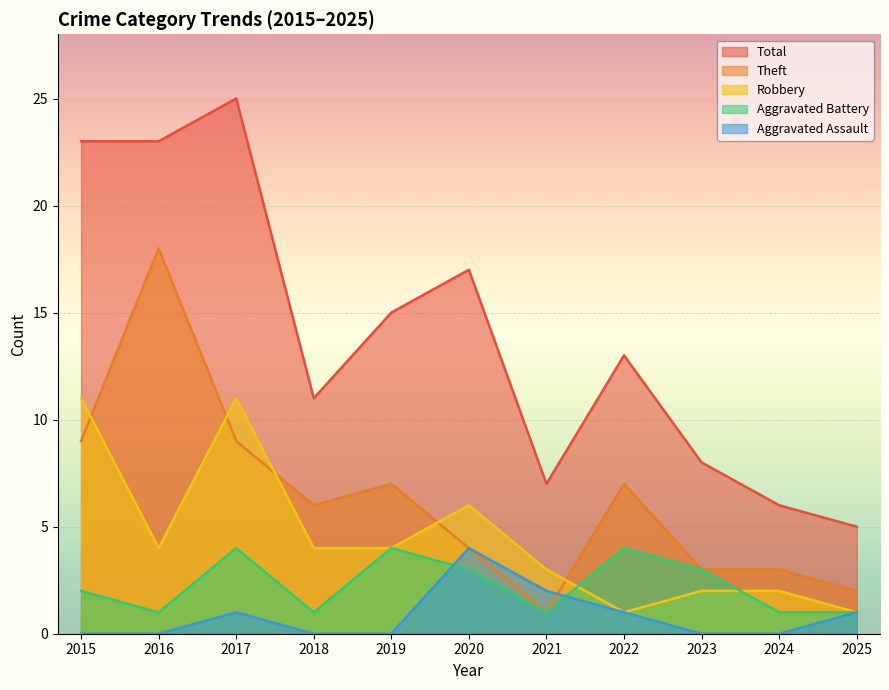

Does the chart display data point markers on the line(s)?

No